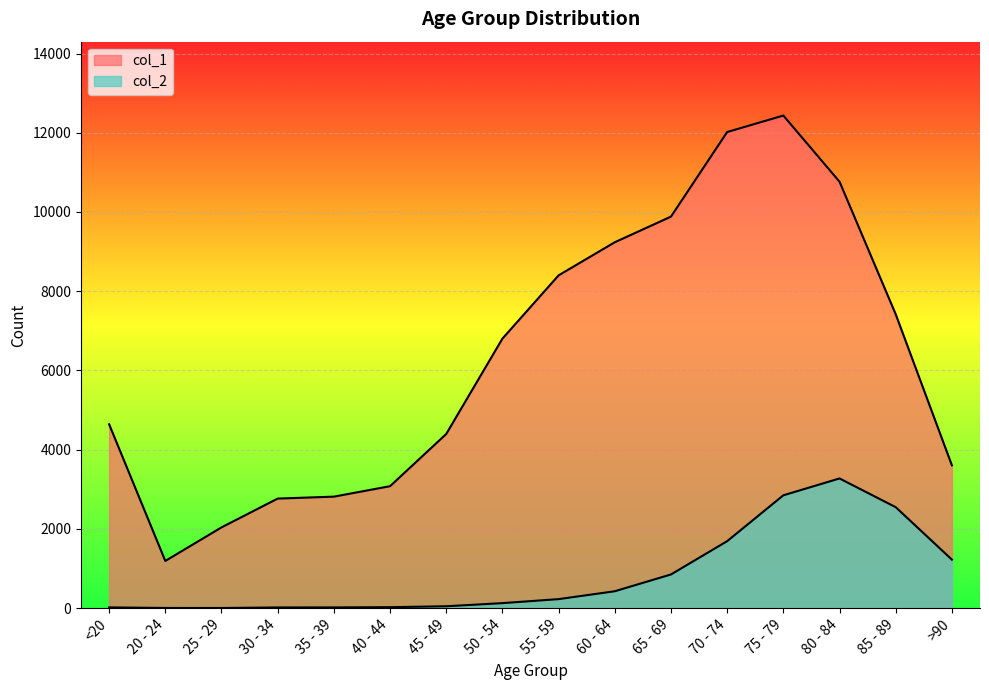

How many interior local peaks does the col_2 series have?

1